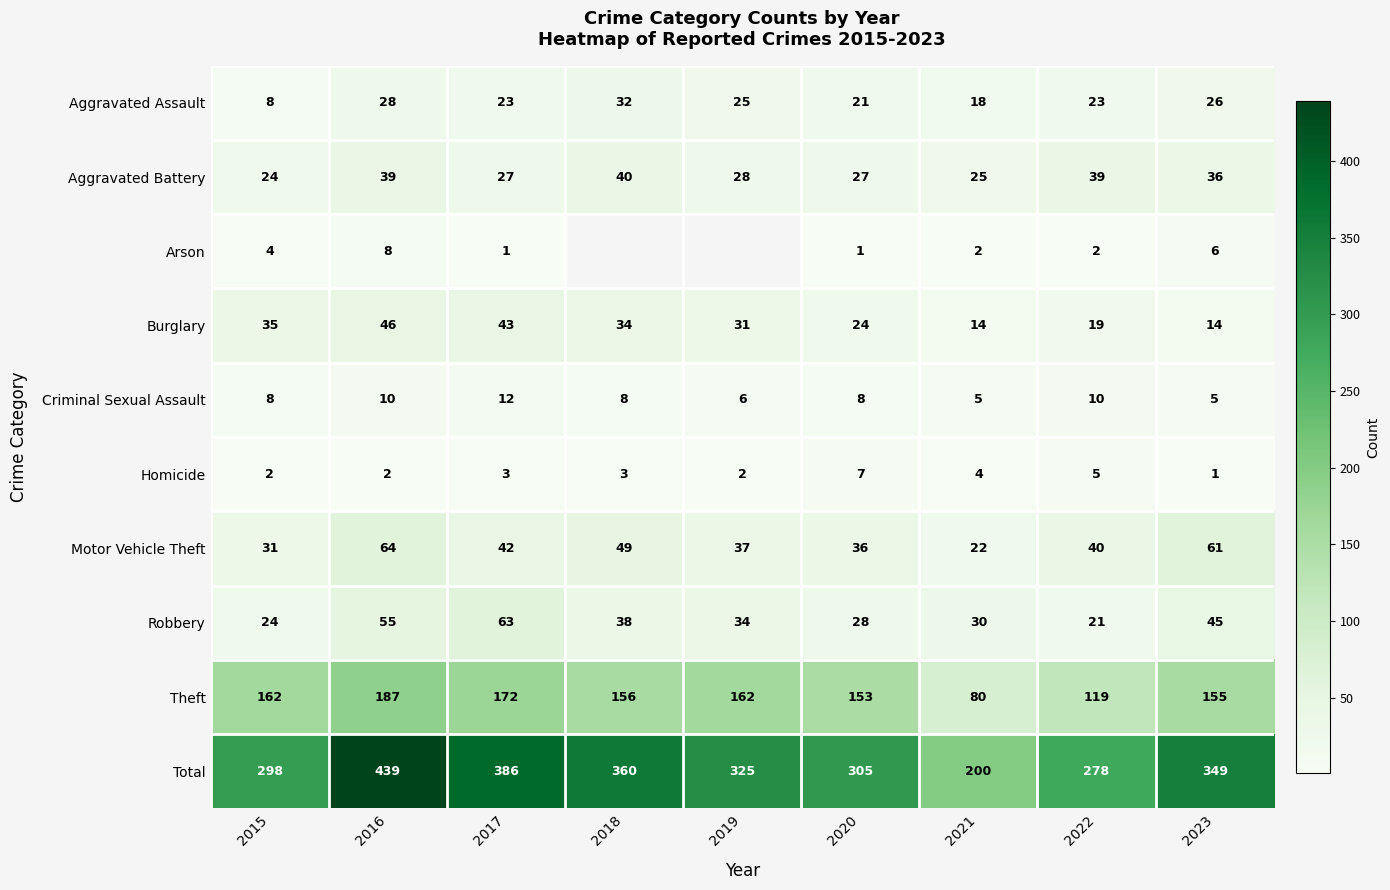

Which category has the highest value in the Aggravated Battery series?

2018